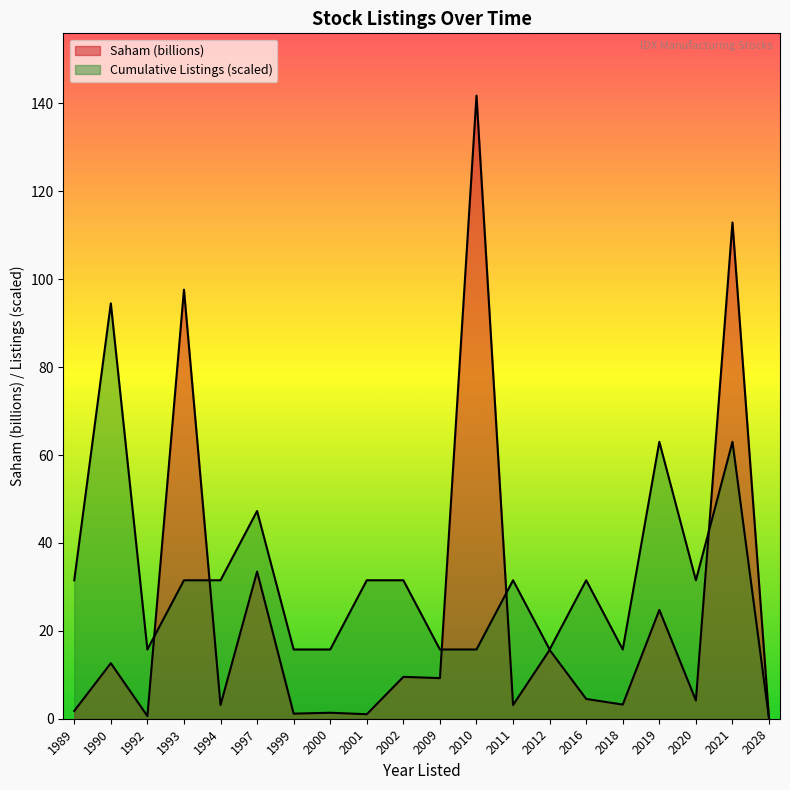

How many lines are shown in the chart?

2